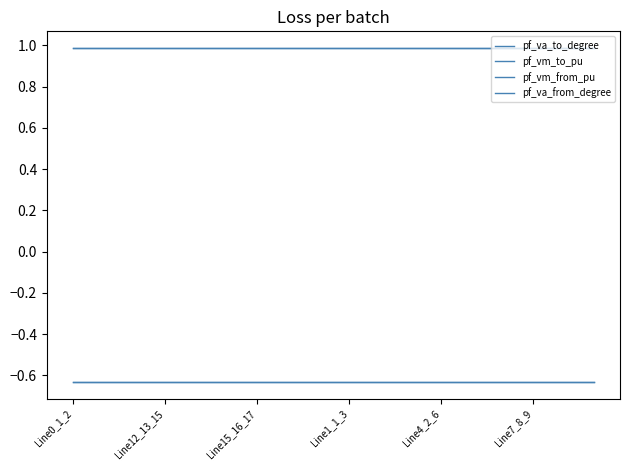

True or false: pf_va_to_degree and pf_vm_from_pu intersect in this chart.

False